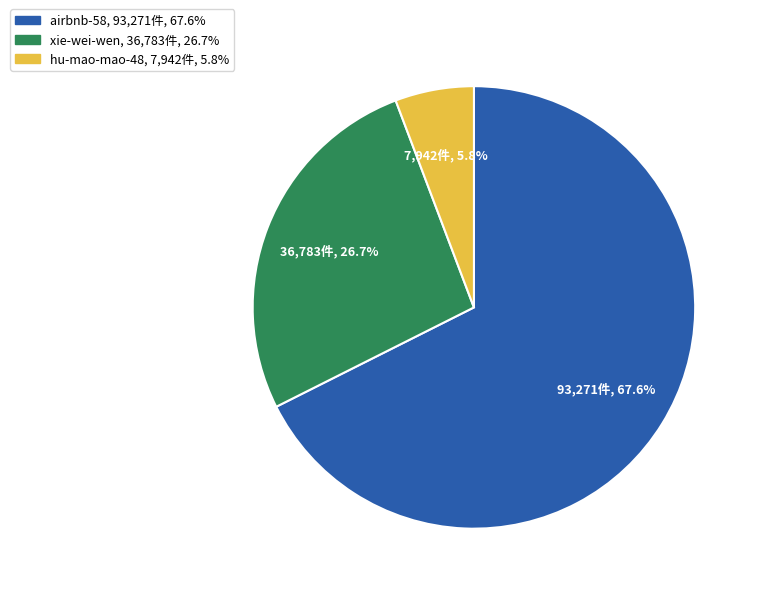

To the nearest percent, what is the difference between the hu-mao-mao-48 and airbnb-58 slice percentages?

62%